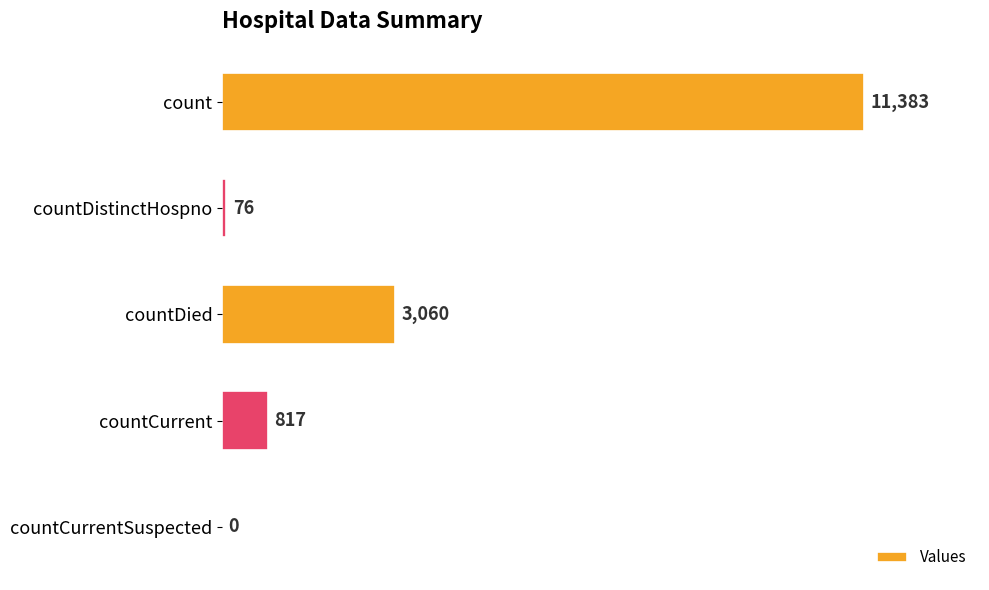

True or false: the data shows 817 at countCurrent.

True